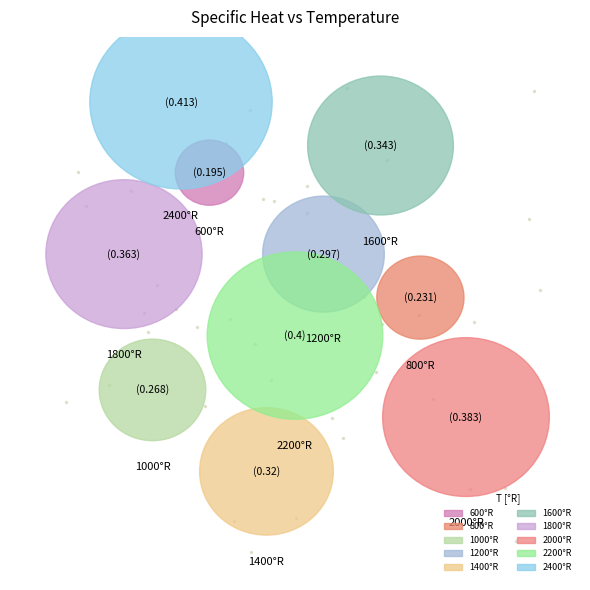

What is the change in value from 1000 to 2000?

+0.1